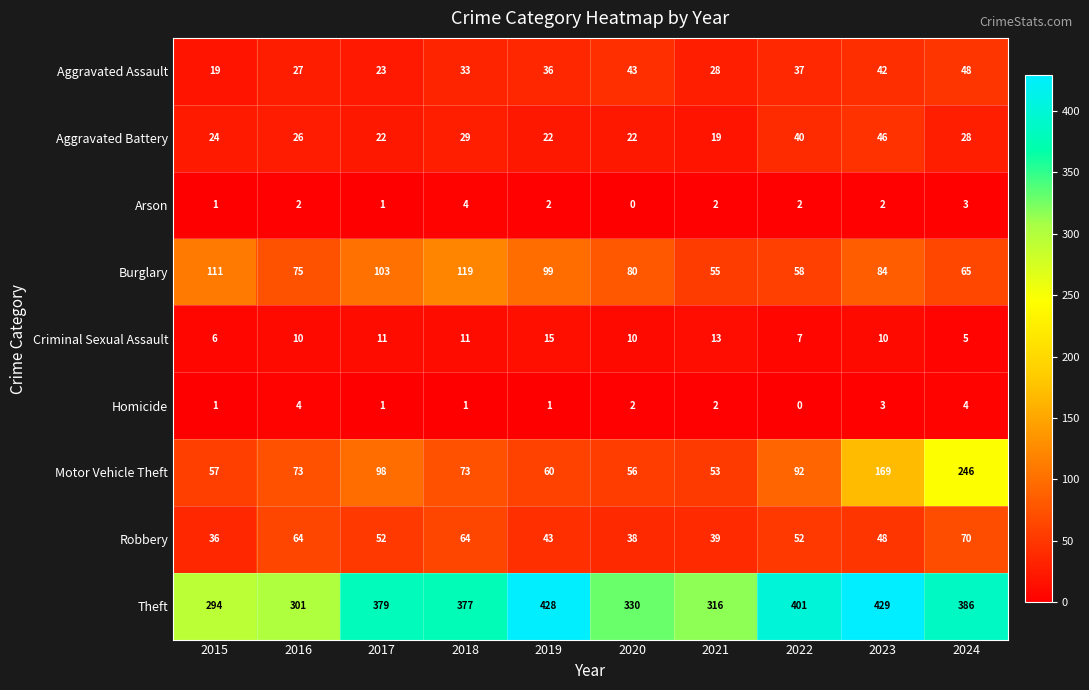

What is the spread (max minus min) of values at 2017?

378